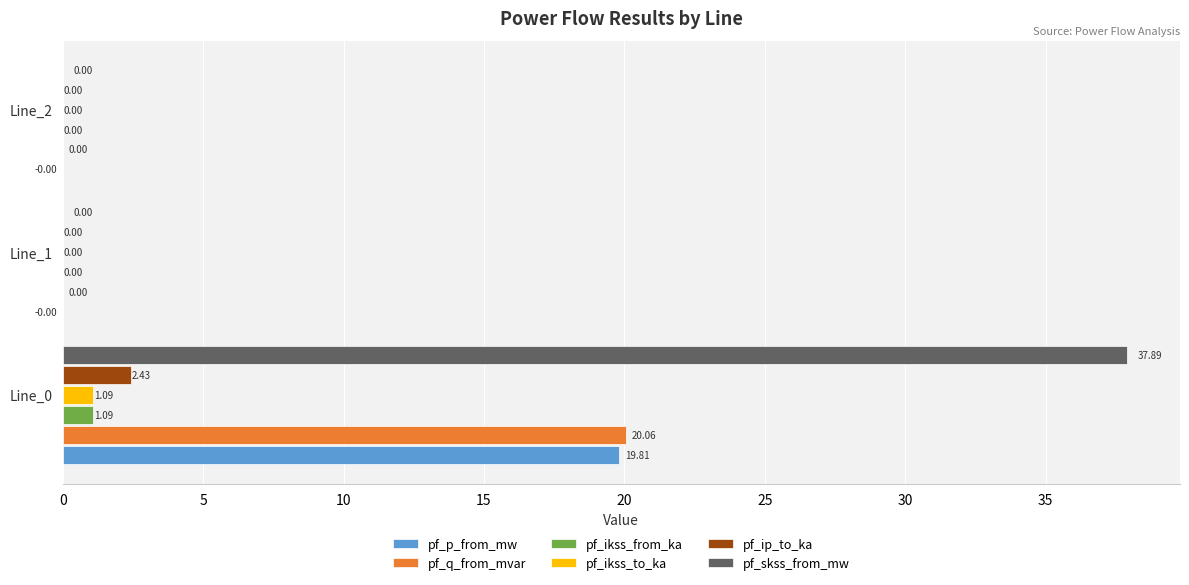

Which series has the largest total across all categories?

pf_skss_from_mw